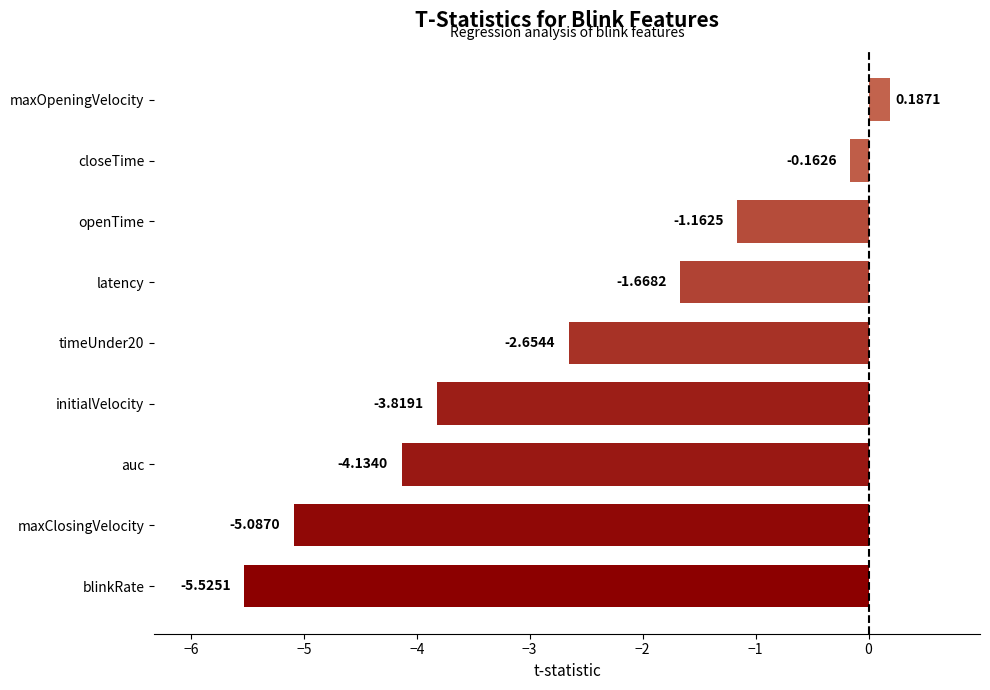

What is the minimum value shown in the chart?

-5.5